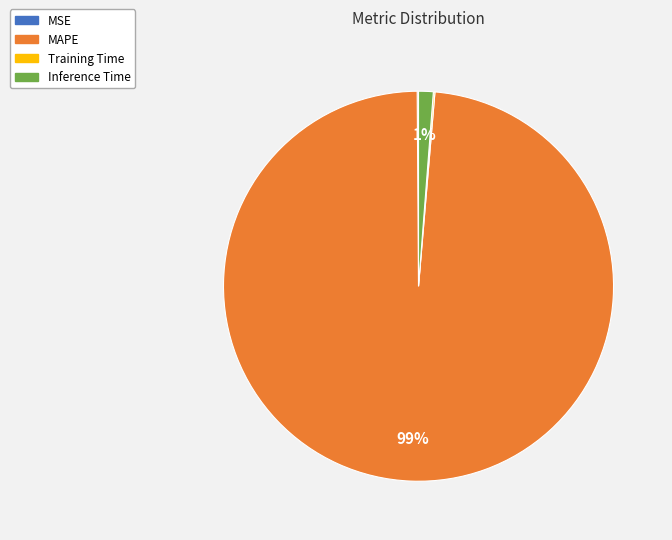

What percentage is the Inference Time slice, to the nearest percent?

1%